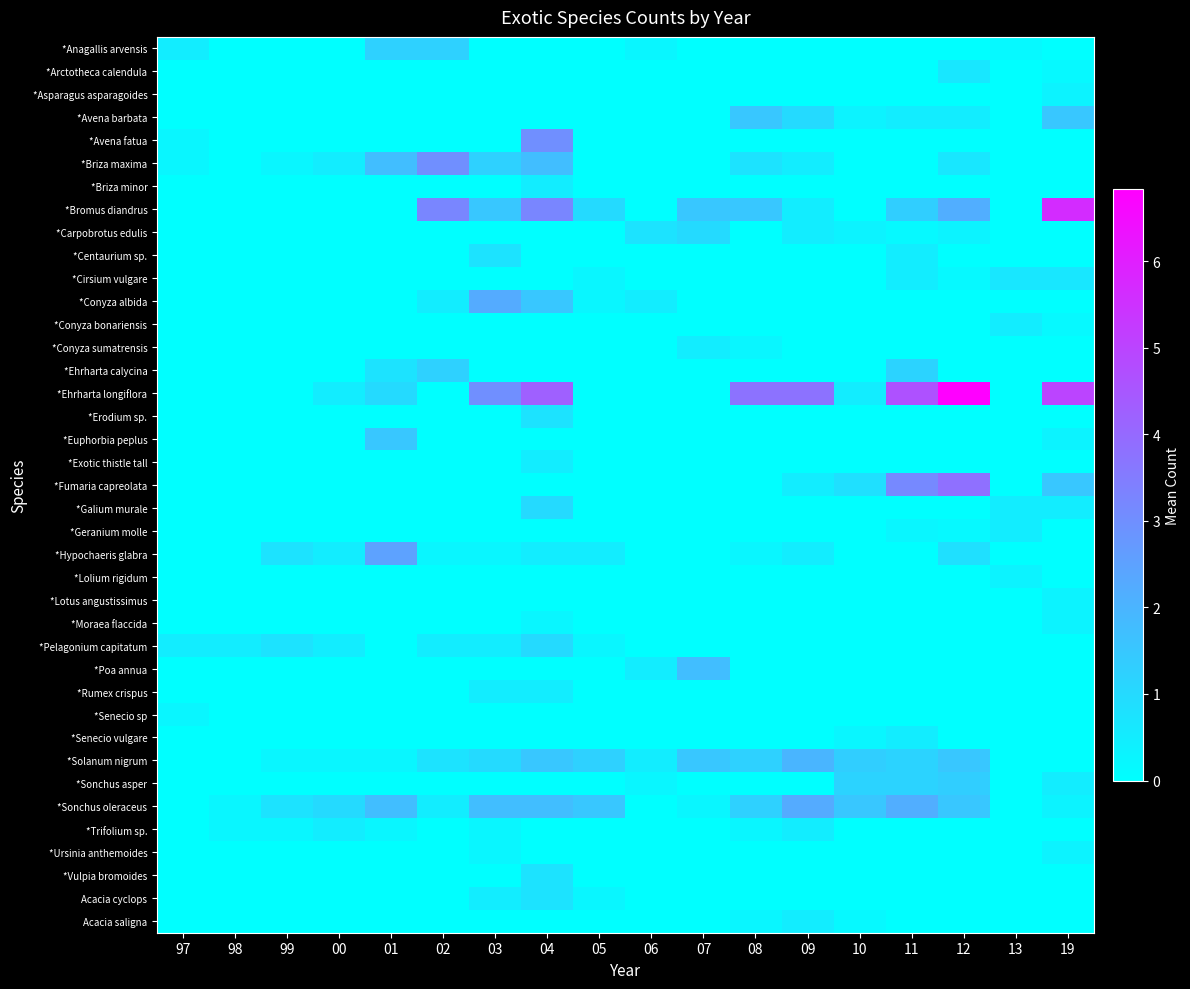

List the series in order of their peak value, lowest first.

*Senecio sp, *Asparagus asparagoides, *Lolium rigidum, *Lotus angustissimus, *Moraea flaccida, *Ursinia anthemoides, *Briza minor, *Conyza bonariensis, *Conyza sumatrensis, *Exotic thistle tall, *Geranium molle, *Rumex crispus, *Senecio vulgare, *Trifolium sp., Acacia saligna, *Arctotheca calendula, *Cirsium vulgare, *Centaurium sp., *Erodium sp., *Vulpia bromoides, Acacia cyclops, *Carpobrotus edulis, *Galium murale, *Pelagonium capitatum, *Anagallis arvensis, *Ehrharta calycina, *Sonchus asper, *Avena barbata, *Euphorbia peplus, *Poa annua, *Solanum nigrum, *Conyza albida, *Sonchus oleraceus, *Hypochaeris glabra, *Avena fatua, *Briza maxima, *Fumaria capreolata, *Bromus diandrus, *Ehrharta longiflora